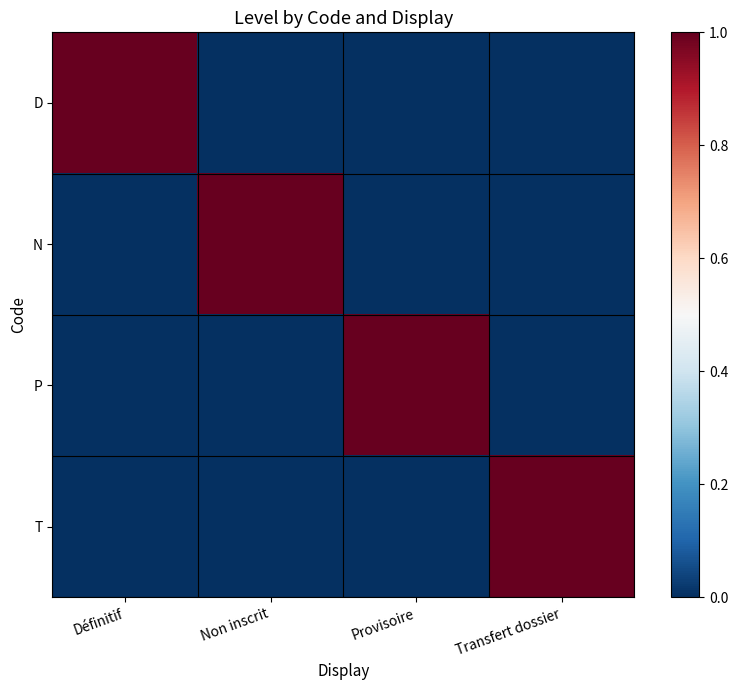

Rank the series by their maximum value, from highest to lowest.

D, N, P, T